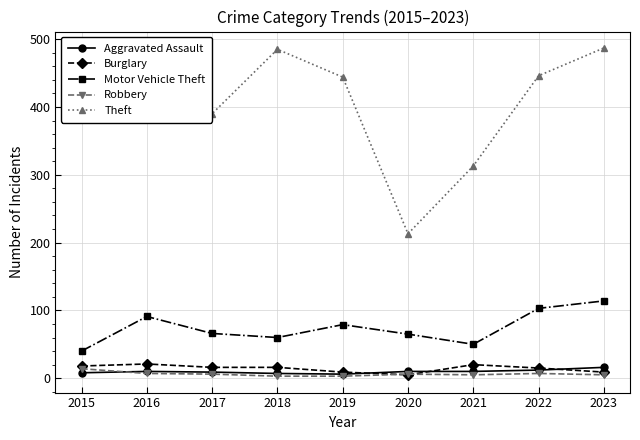

How many distinct data groups are displayed?

5